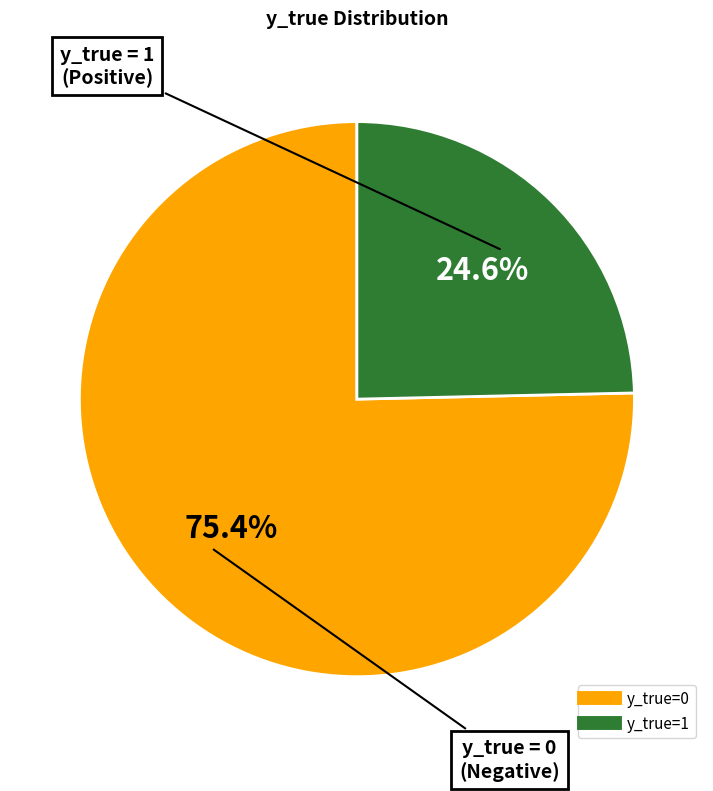

To the nearest percent, what is the difference between the y_true=0 and y_true=1 slice percentages?

51%